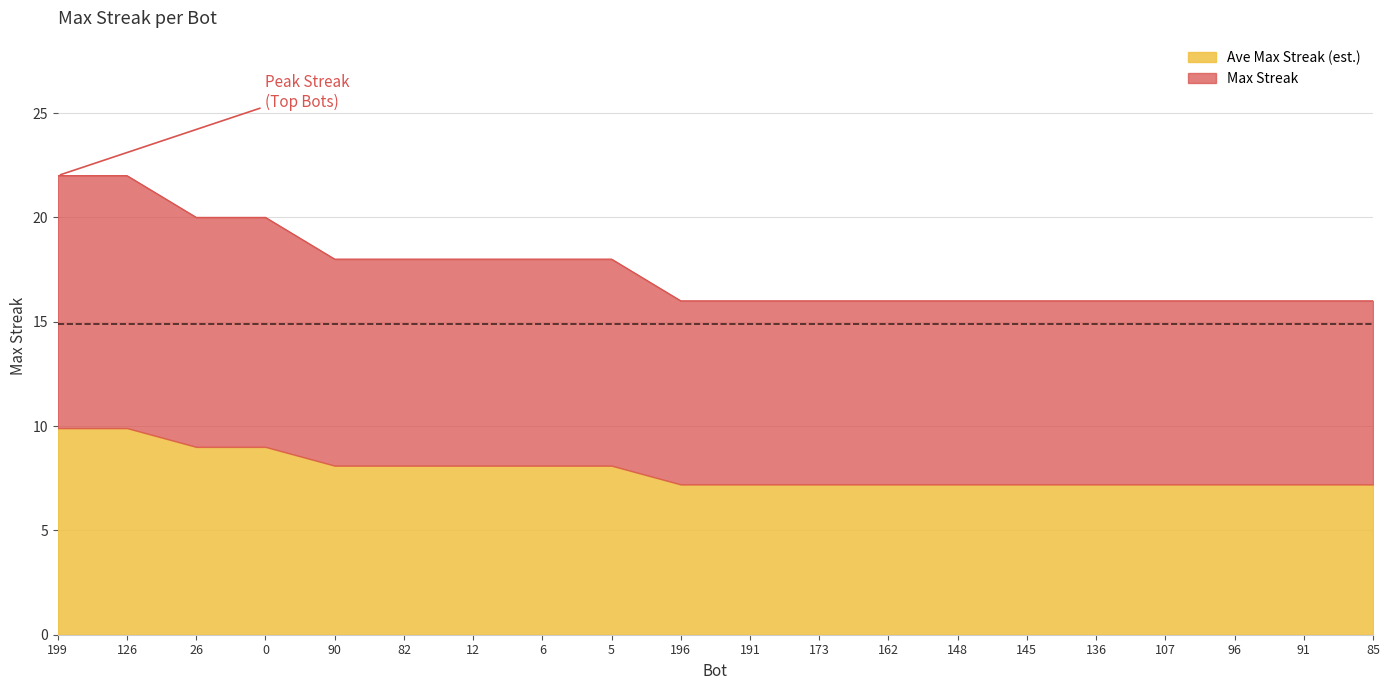

How many lines are shown in the chart?

2